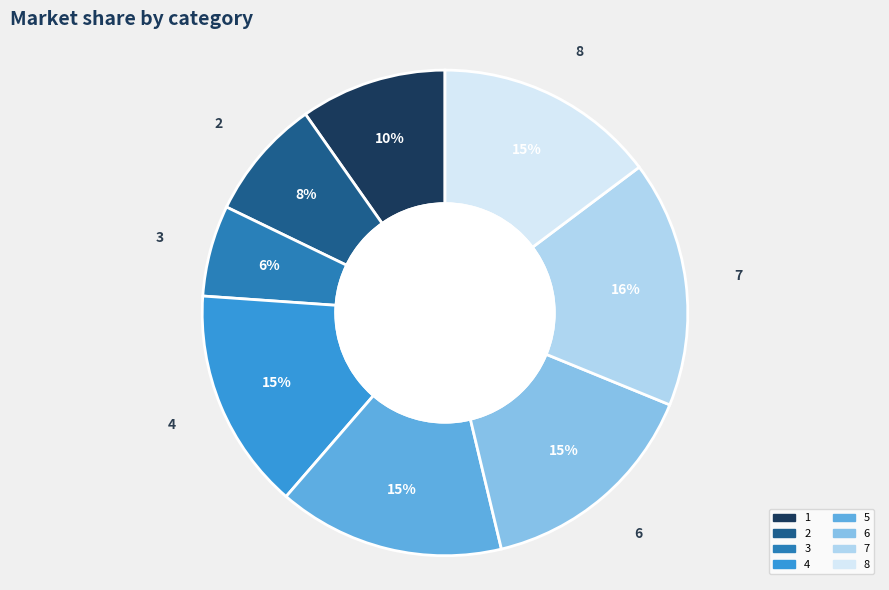

The 1 slice represents 24% of the pie. True or false?

False